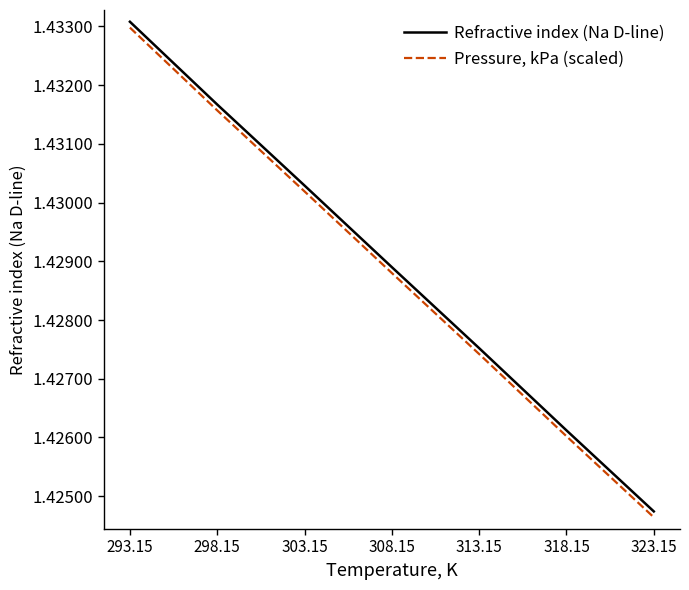

Which category has the highest value across all series?

293.15